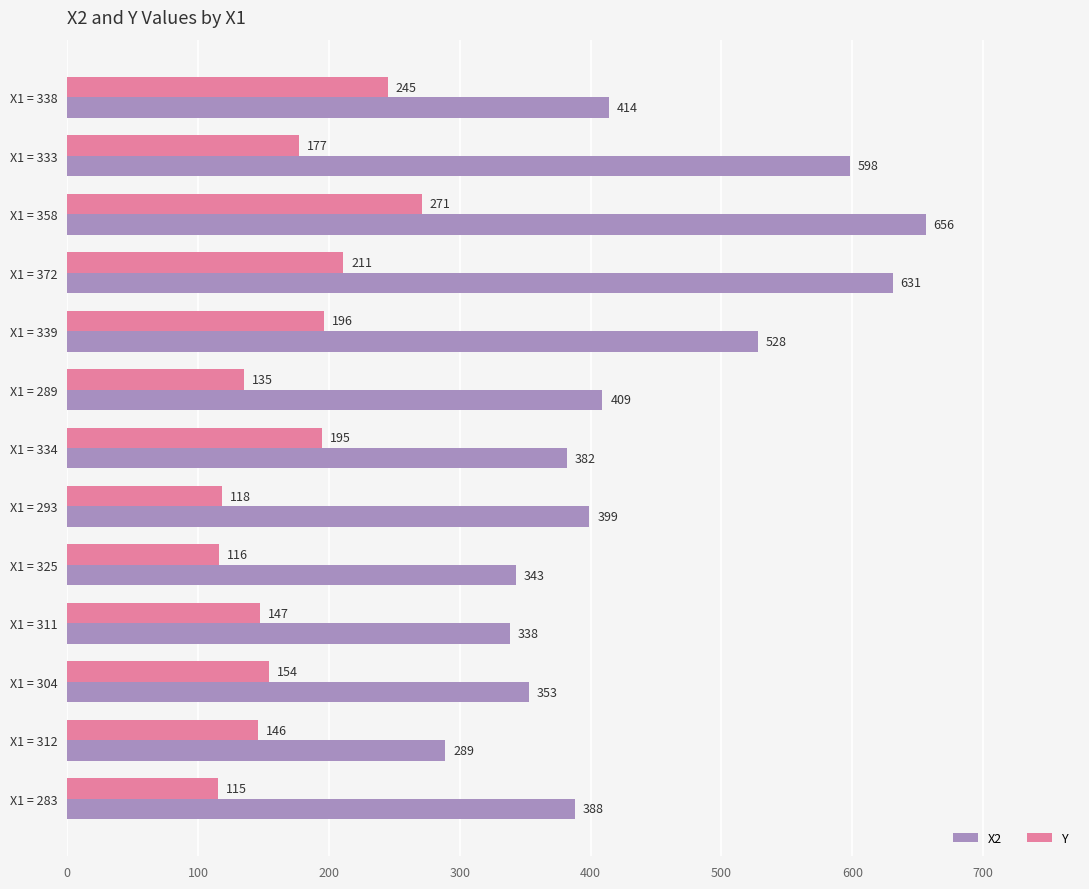

How many values in the X2 series are below 399?

6